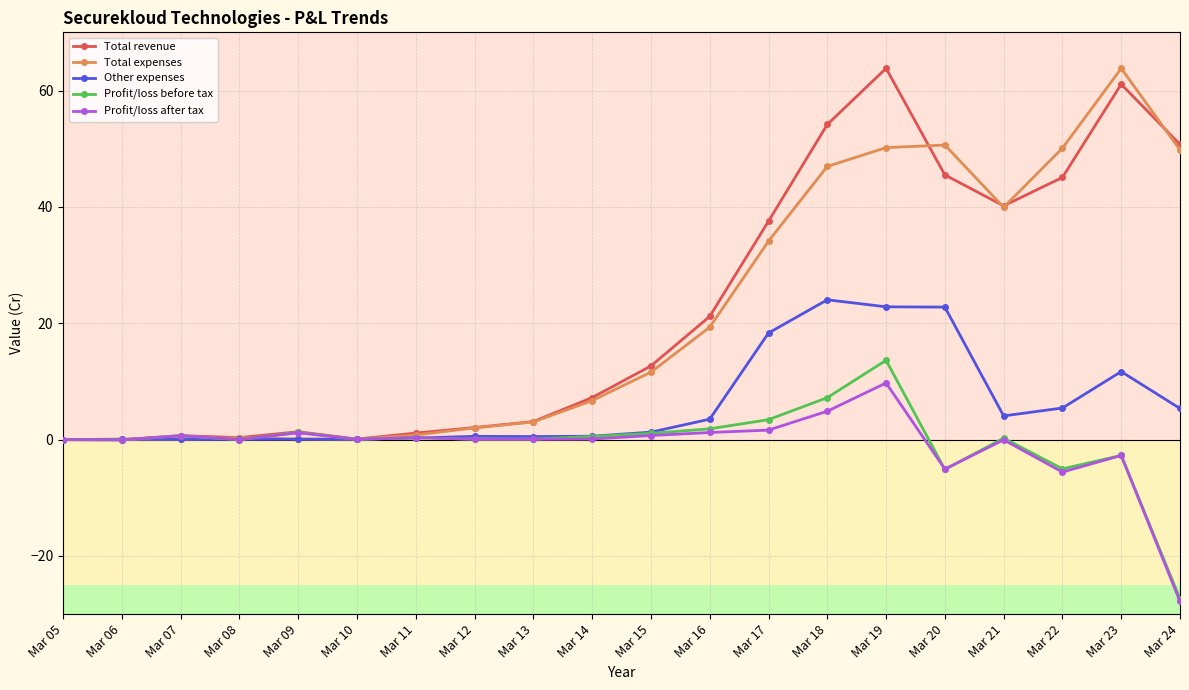

The value of Other expenses at Mar 07 is 0.0. True or false?

True